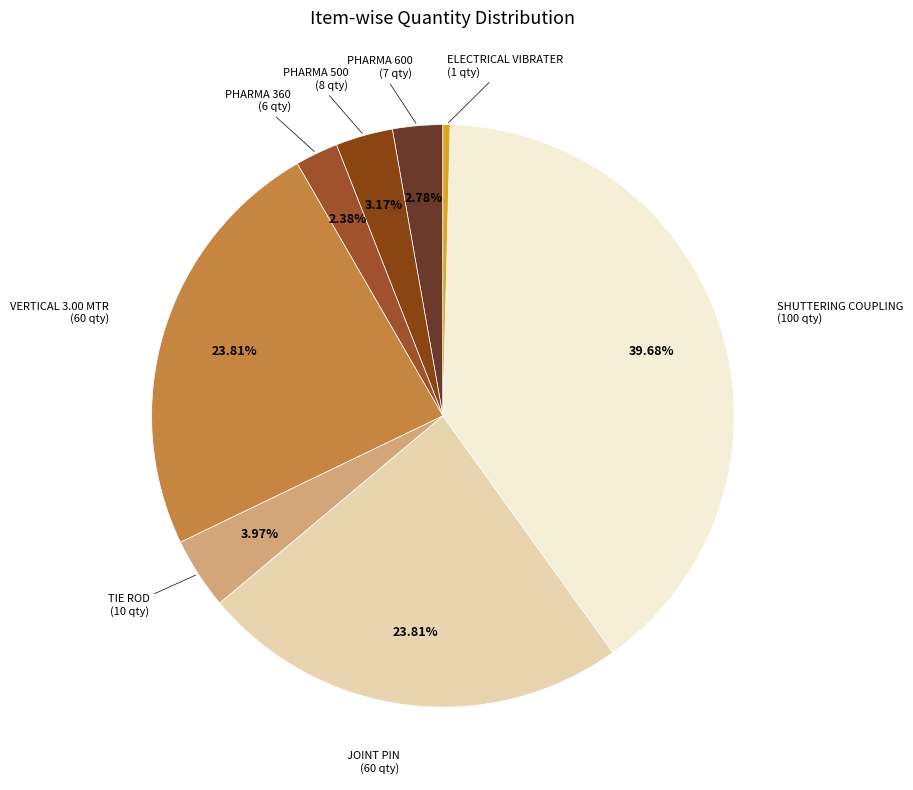

How many segments does this pie chart have?

8